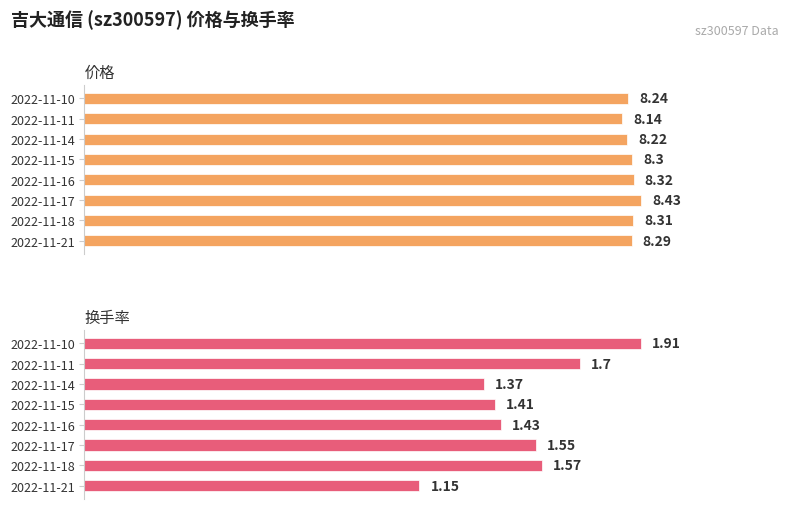

What is the smallest value displayed?

1.1